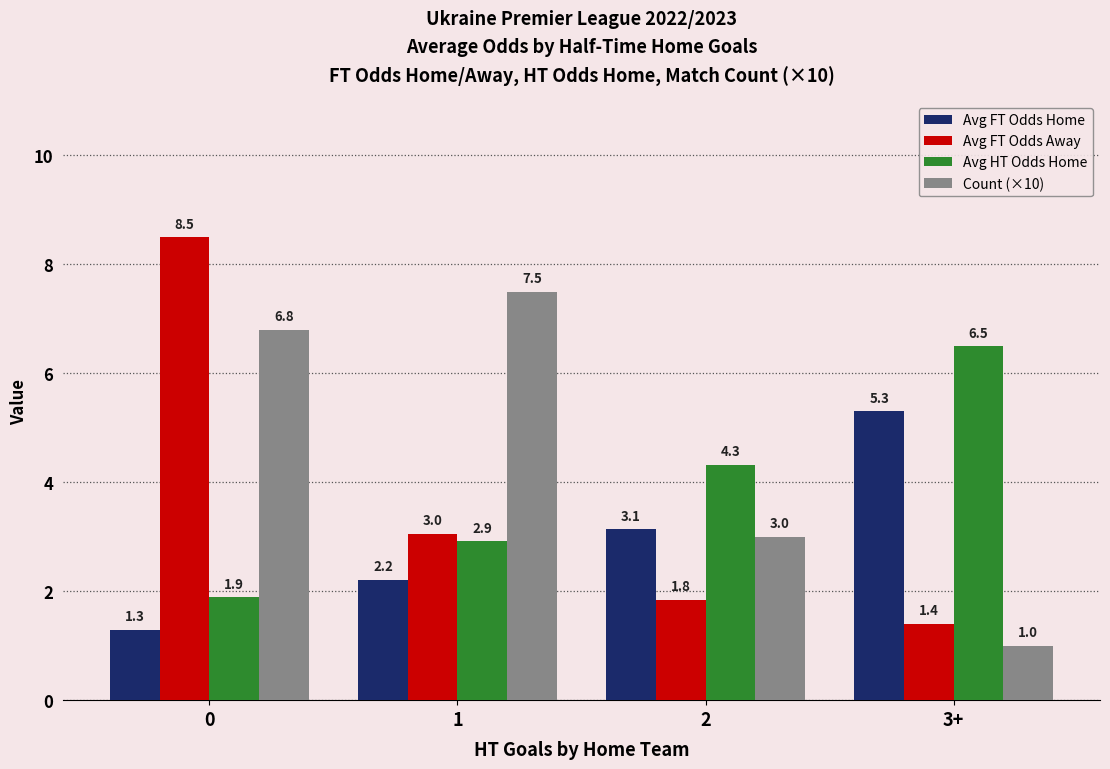

The value of Avg FT Odds Away at 2 is 1.8. True or false?

True